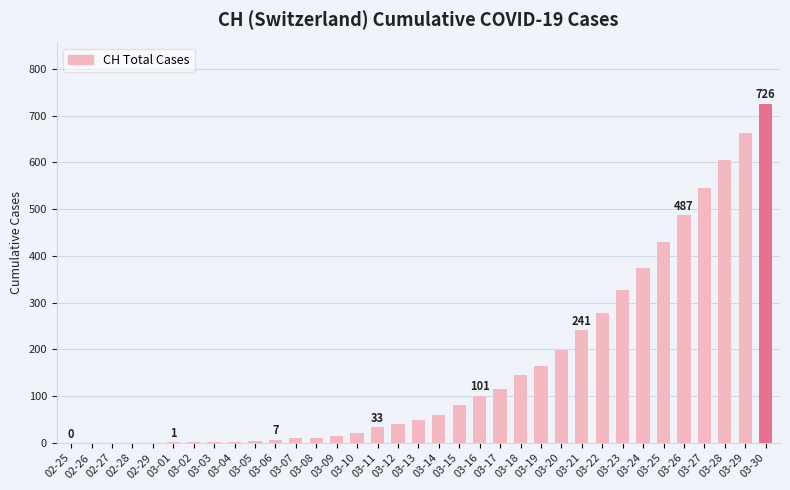

What is the difference between the values at 03-22 and 03-15?

196